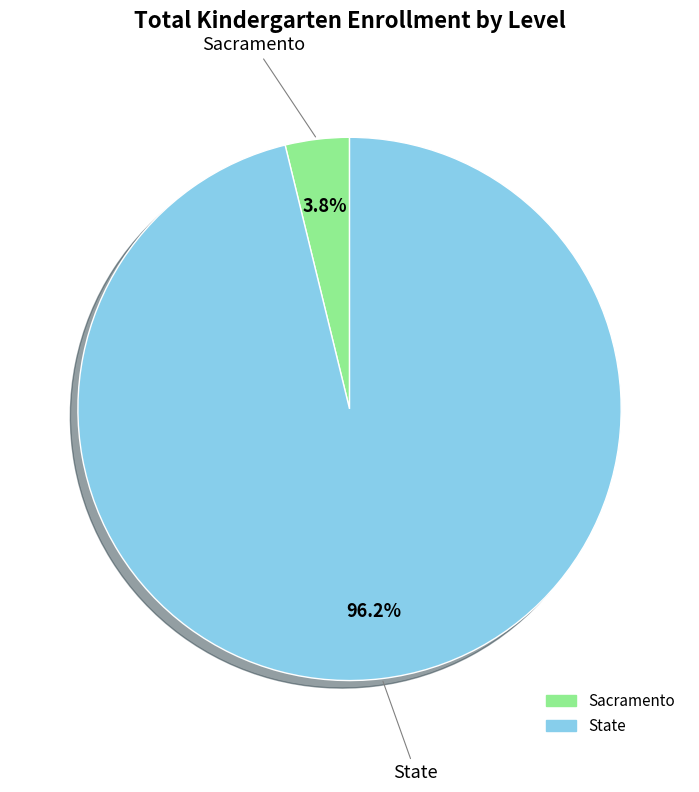

Is Sacramento the majority of the pie?

No